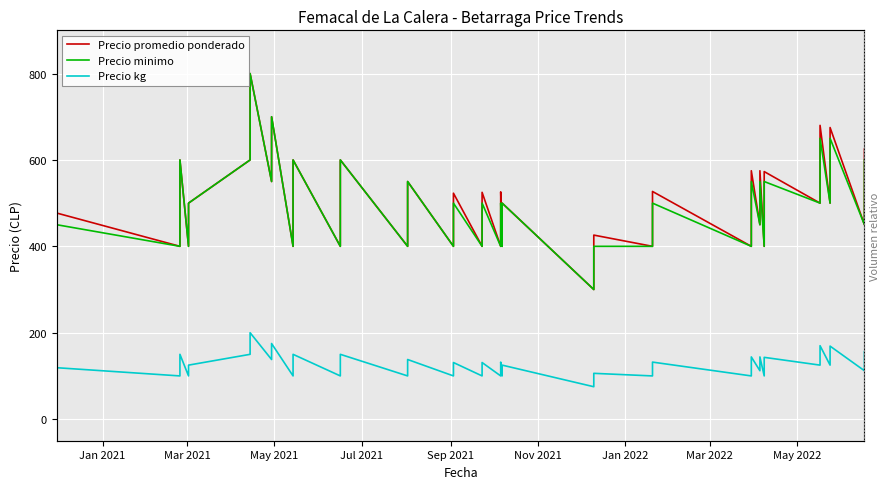

What is the difference between the maximum and minimum values in the Precio promedio ponderado series?

500